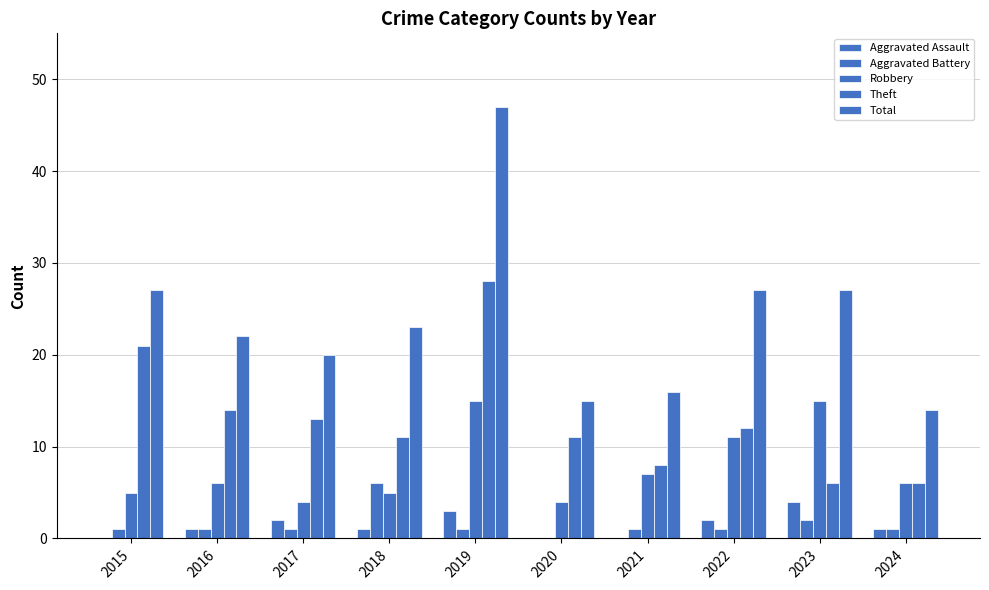

Which label corresponds to the smallest value in the chart?

2015